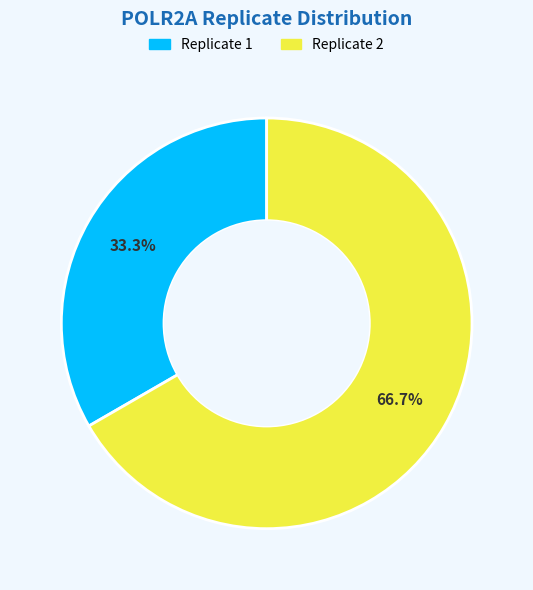

Is there any slice that represents more than half of the pie?

Yes